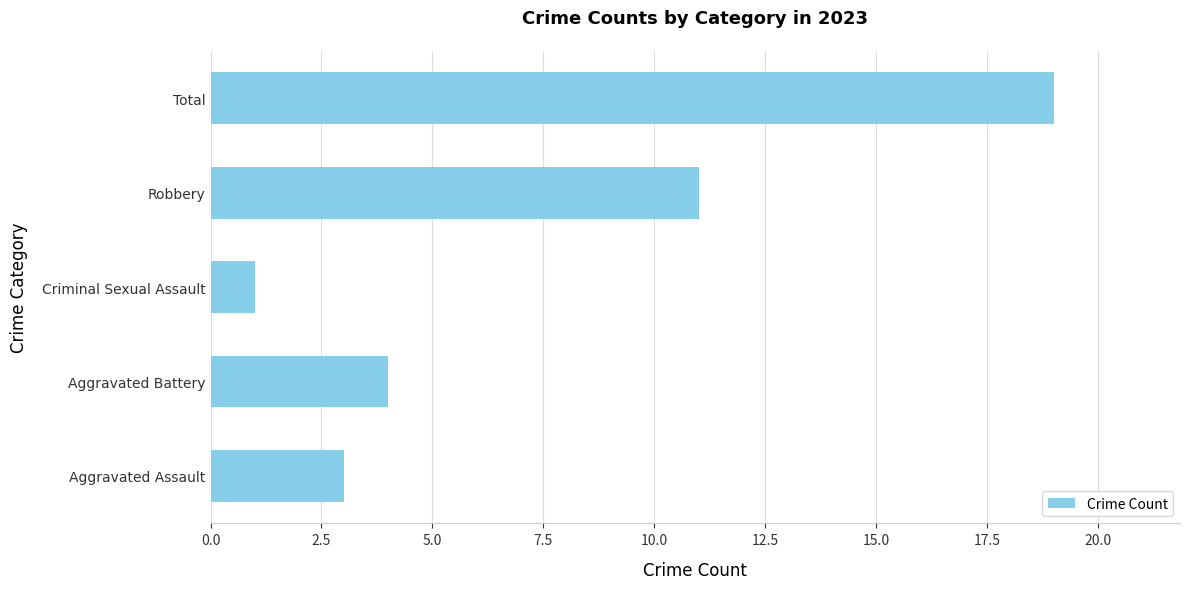

What is the difference between the values at Criminal Sexual Assault and Robbery?

10